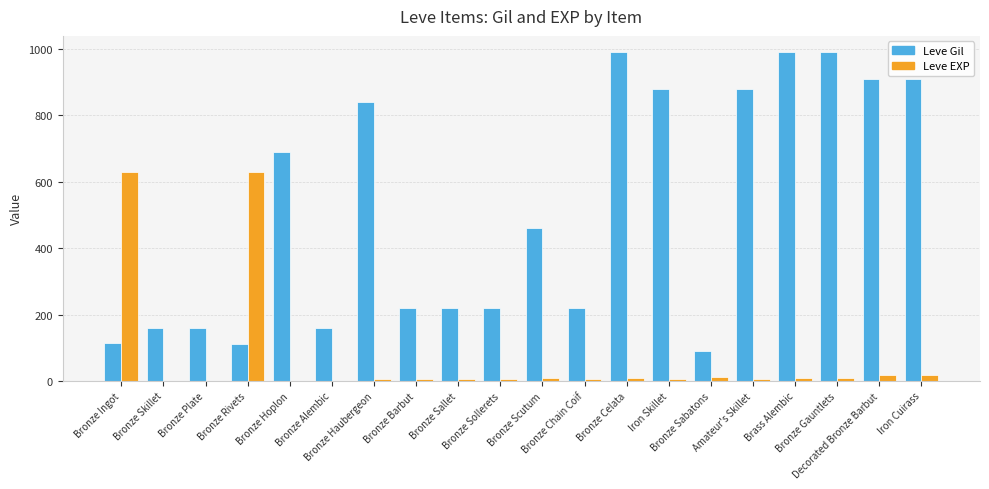

Are the bars grouped side by side (vs. stacked)?

Yes